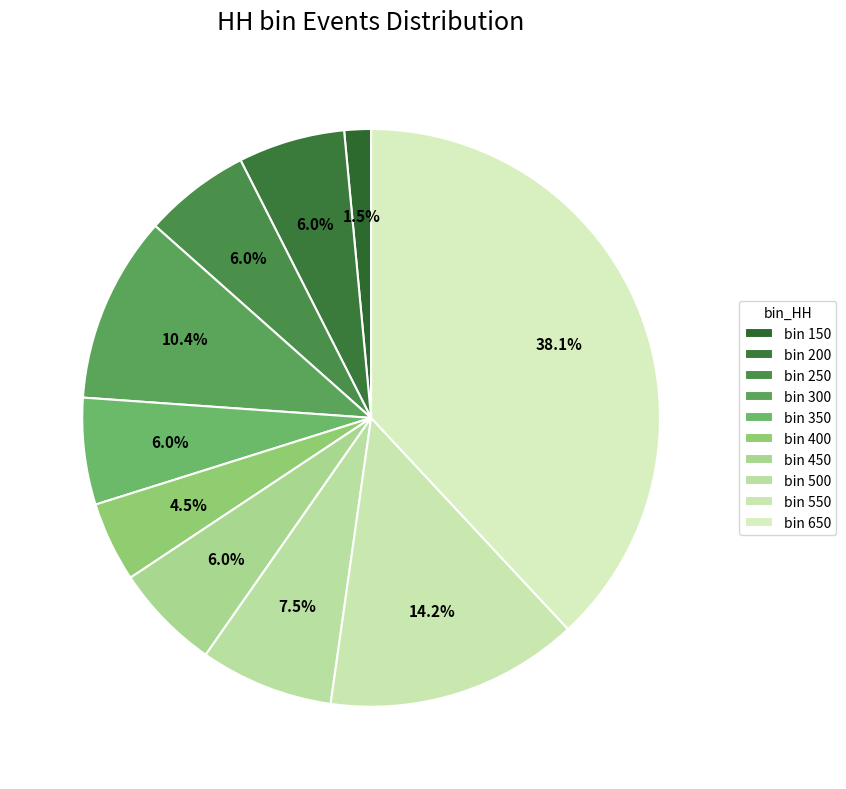

How many slices are in this pie chart?

10